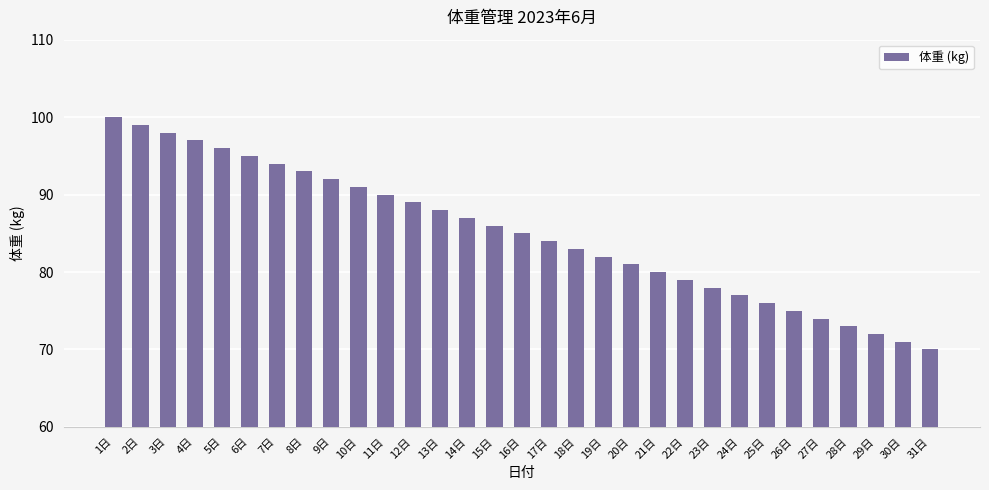

Reading left to right, list all the values displayed in this chart.

100	99	98	97	96	95	94	93	92	91	90	89	88	87	86	85	84	83	82	81	80	79	78	77	76	75	74	73	72	71	70